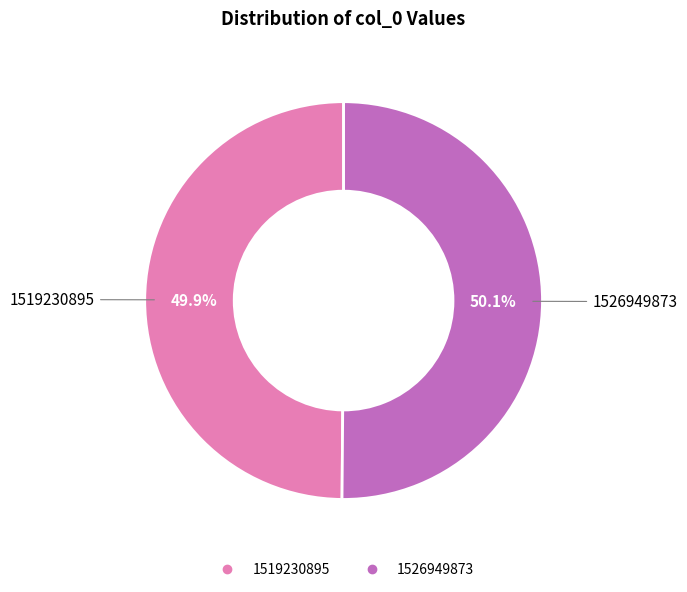

Count the number of slices in the pie.

2